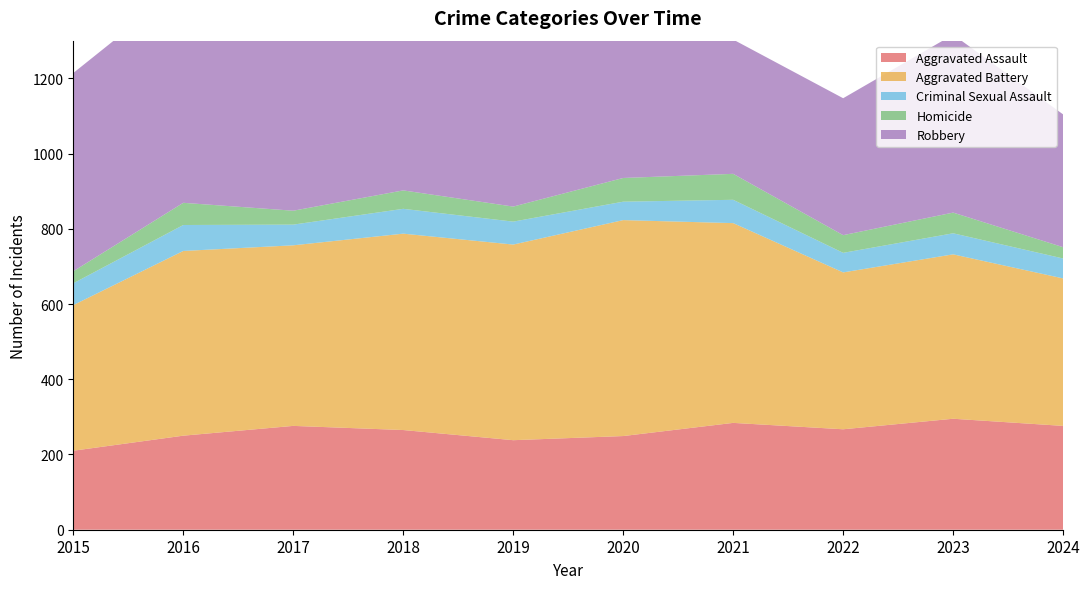

Reading left to right, extract all data points from this chart.

Aggravated Assault: 2015=210	2016=250	2017=276	2018=265	2019=238	2020=249	2021=284	2022=267	2023=295	2024=276
Aggravated Battery: 2015=387	2016=491	2017=480	2018=522	2019=520	2020=574	2021=531	2022=417	2023=437	2024=392
Criminal Sexual Assault: 2015=58	2016=69	2017=55	2018=66	2019=61	2020=49	2021=62	2022=52	2023=56	2024=53
Homicide: 2015=32	2016=59	2017=37	2018=49	2019=40	2020=63	2021=69	2022=47	2023=55	2024=30
Robbery: 2015=527	2016=579	2017=553	2018=608	2019=458	2020=491	2021=357	2022=364	2023=473	2024=353